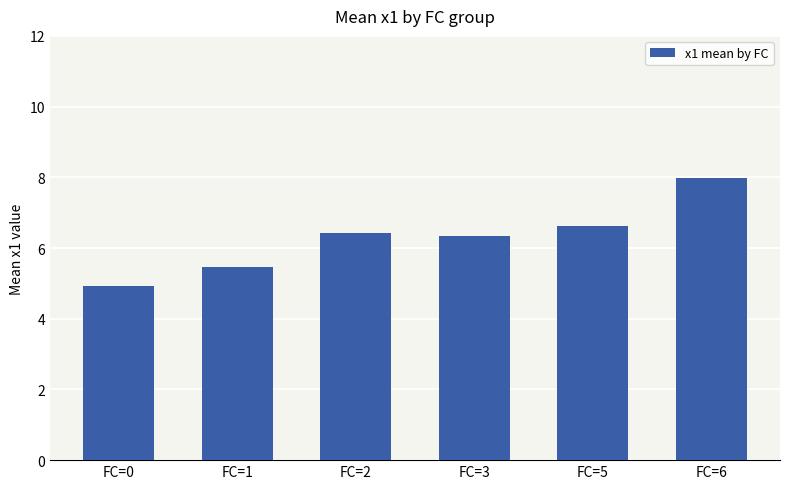

The value at FC=6 is 8.0. True or false?

True